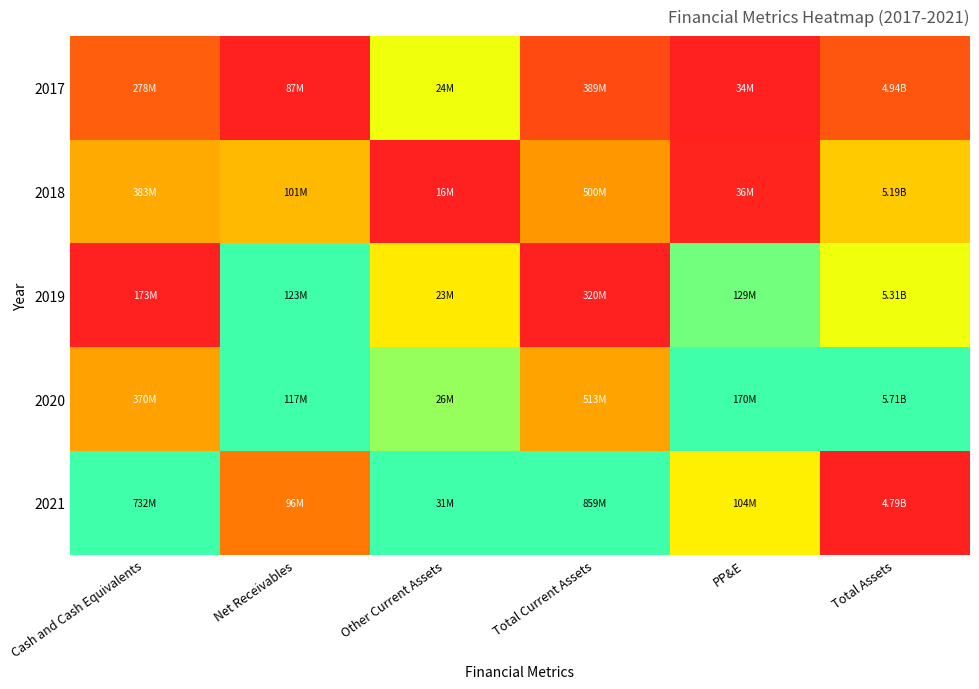

What is the difference between the highest and lowest values at Total Assets?

1.0